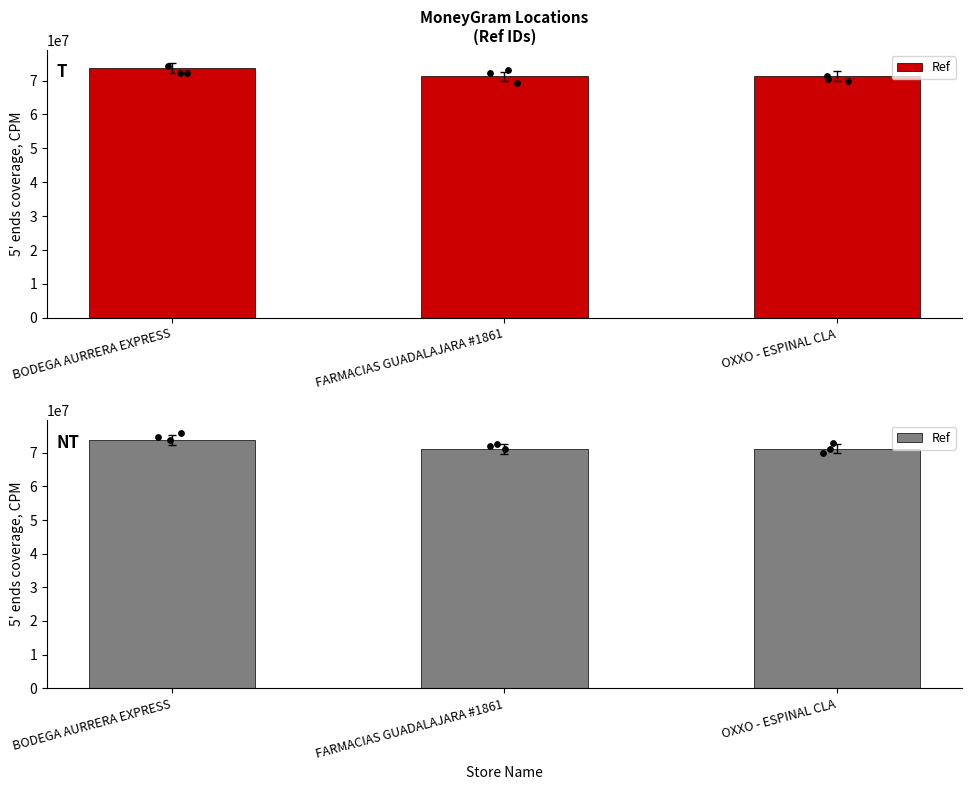

Between BODEGA AURRERA EXPRESS and FARMACIAS GUADALAJARA #1861, which is larger?

BODEGA AURRERA EXPRESS